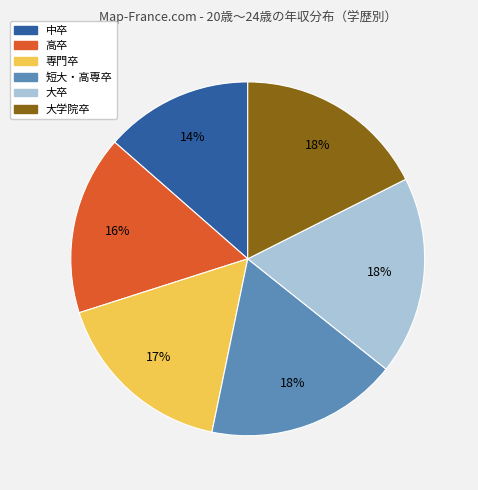

Do 専門卒 and 中卒 together represent more than half of the pie?

No